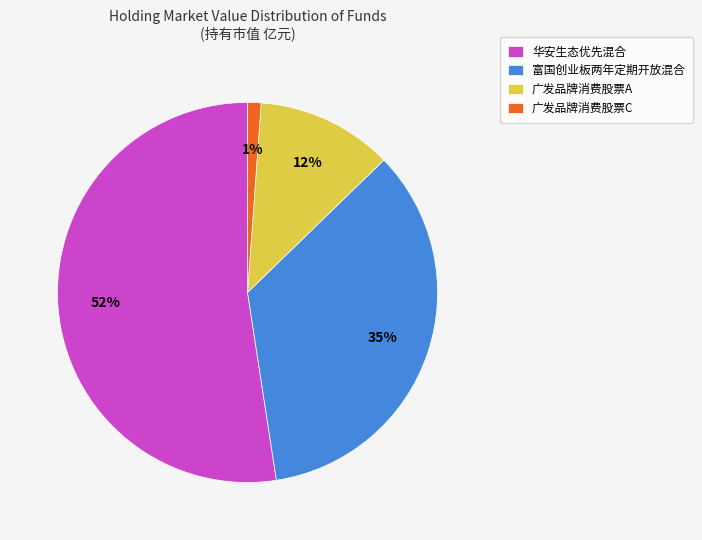

Which has a higher value, 富国创业板两年定期开放混合 or 广发品牌消费股票C?

富国创业板两年定期开放混合